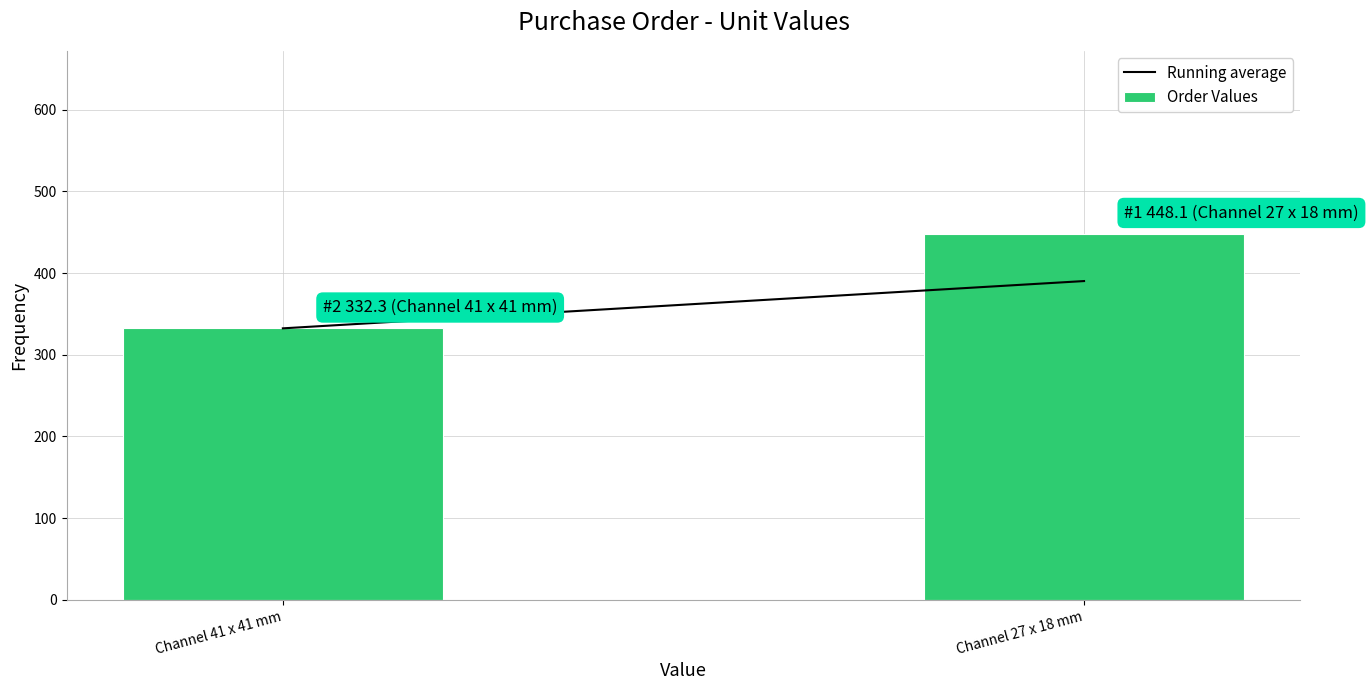

Reading left to right, transcribe all the data shown in this chart.

Channel 41 x 41 mm=332.3	Channel 27 x 18 mm=448.1